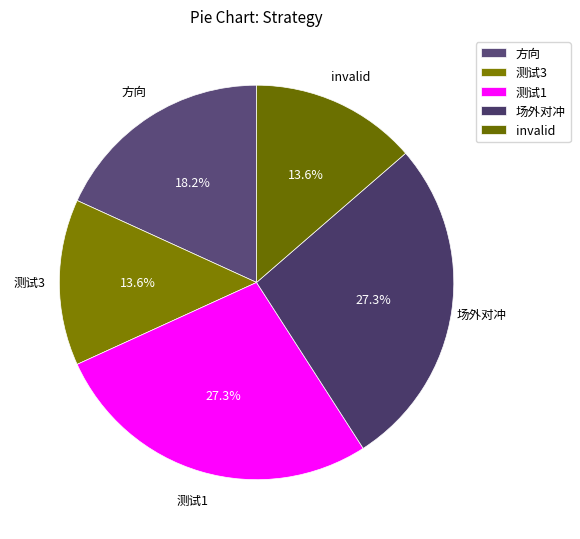

How many segments does this pie chart have?

5